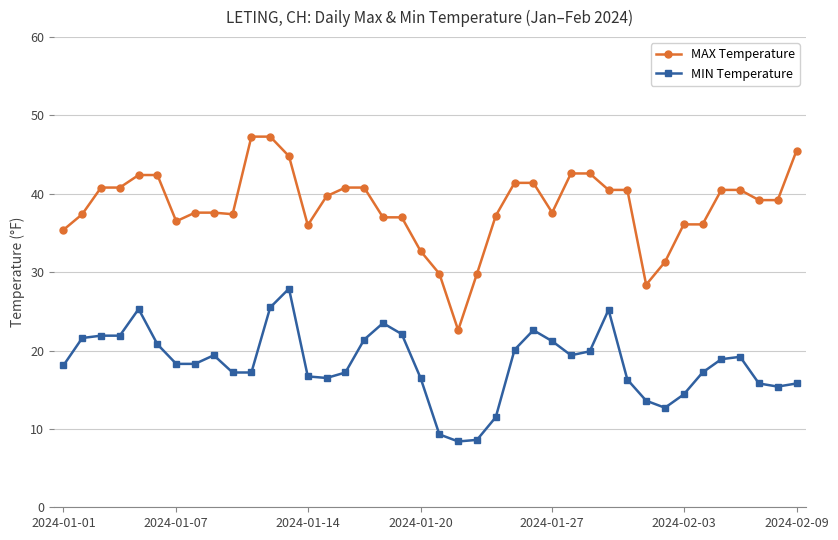

Which series has the widest spread of values?

MAX Temperature